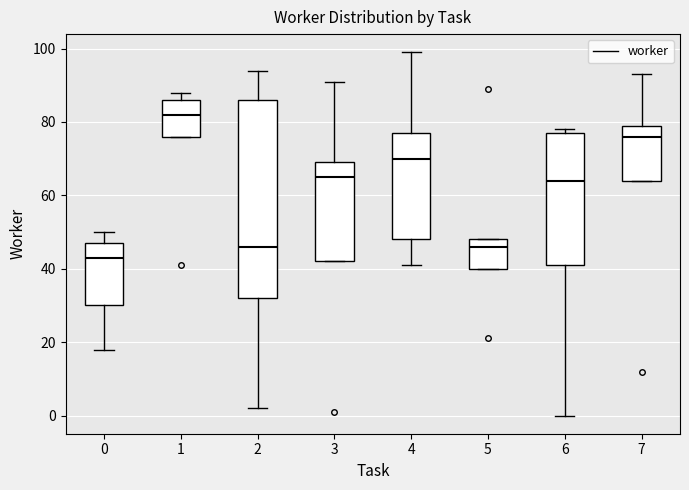

Reading left to right, transcribe this box plot: for each box, give where its median line is, the range the box spans, and where its two whiskers end, as read against the y-axis. The values are not printed on the chart, so give them approximately, as read against the axis.

0: median 44, box 30 to 48, whiskers 18 to 50
1: median 82, box 76 to 86, whiskers 76 to 88
2: median 46, box 32 to 86, whiskers 2 to 94
3: median 66, box 42 to 70, whiskers 42 to 92
4: median 70, box 48 to 78, whiskers 42 to 100
5: median 46, box 40 to 48, whiskers 40 to 48
6: median 64, box 42 to 78, whiskers 0 to 78 (just above the box's upper edge)
7: median 76, box 64 to 80, whiskers 64 to 94